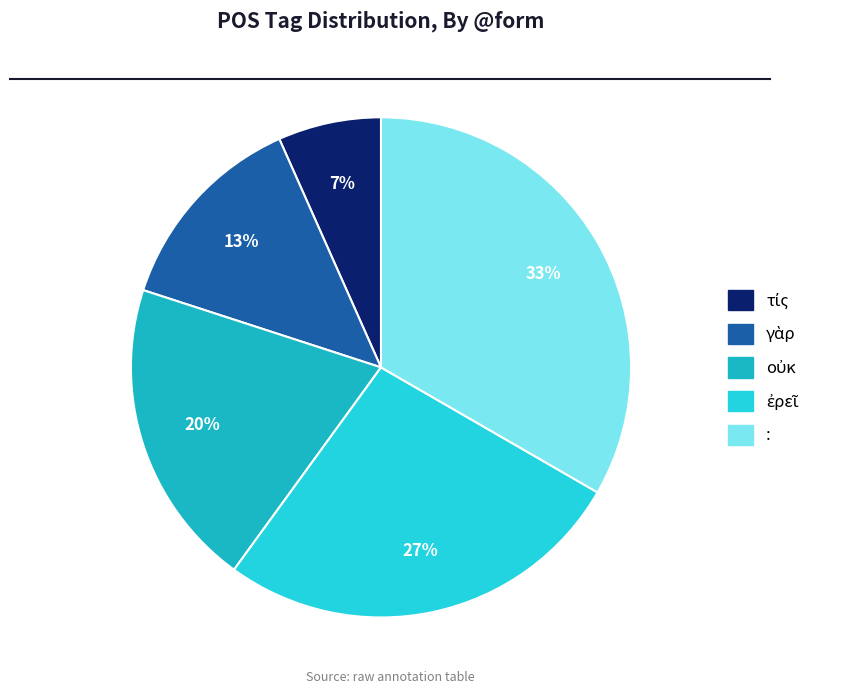

What is the largest slice in the pie chart?

: